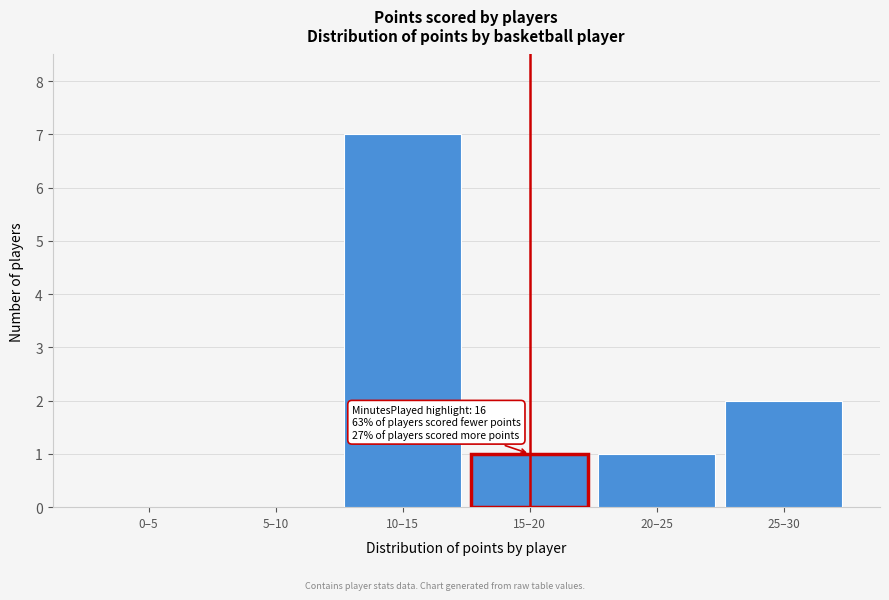

Reading right to left, list all the values displayed in this chart.

25–30=2	20–25=1	15–20=1	10–15=7	5–10=0	0–5=0